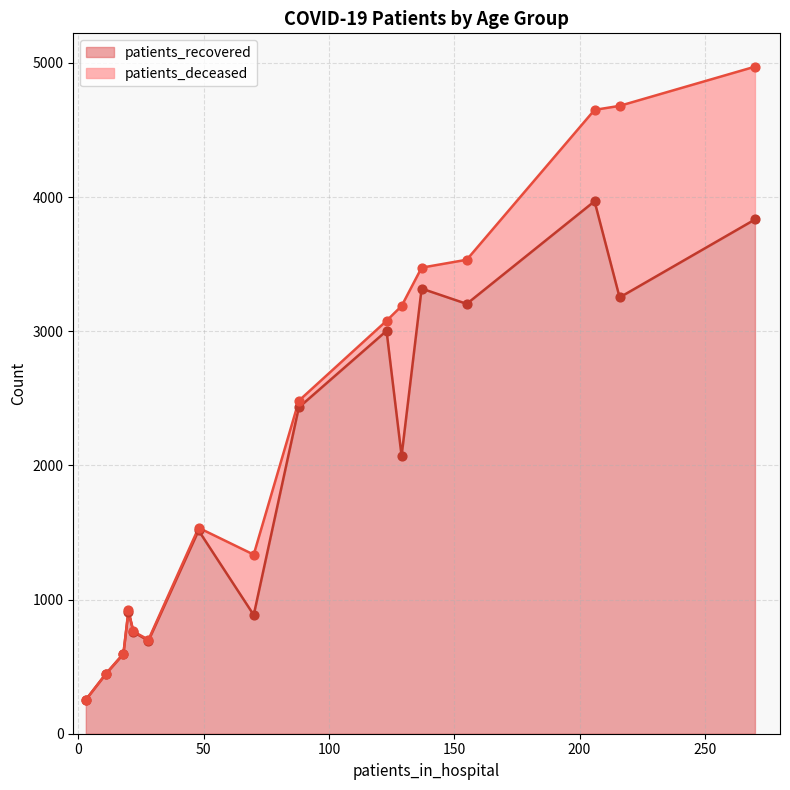

What is the lowest value of the patients_recovered series?

253